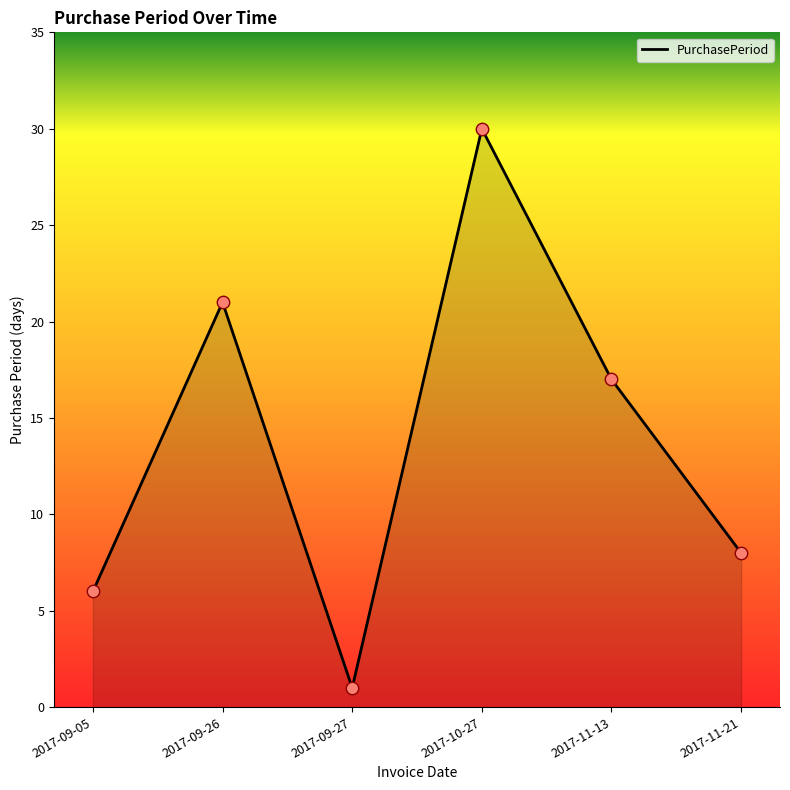

What is the change in value from 2017-09-05 to 2017-09-26?

+15